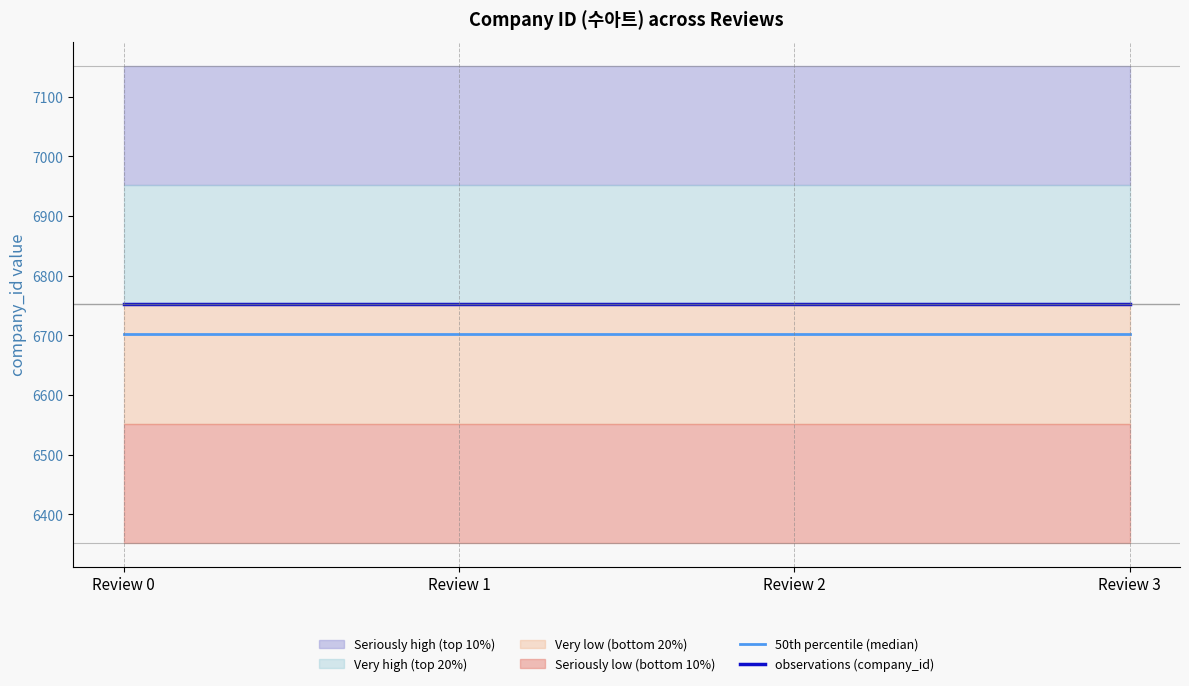

Is it true that observations (company_id) equals 4036 at Review 1?

False